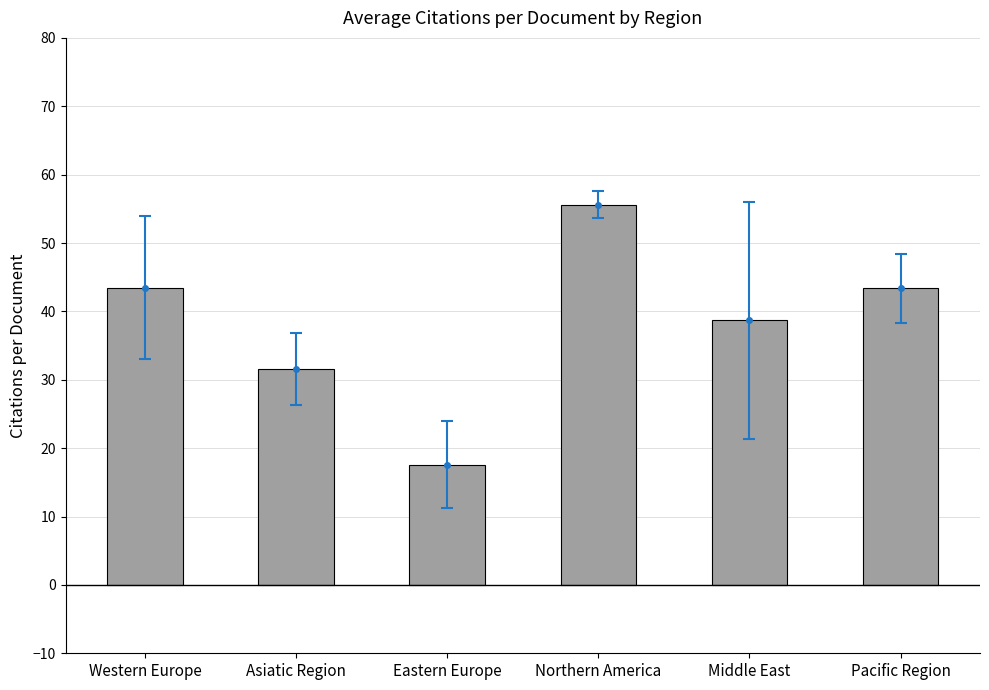

Which category has the highest value across all series?

Northern America